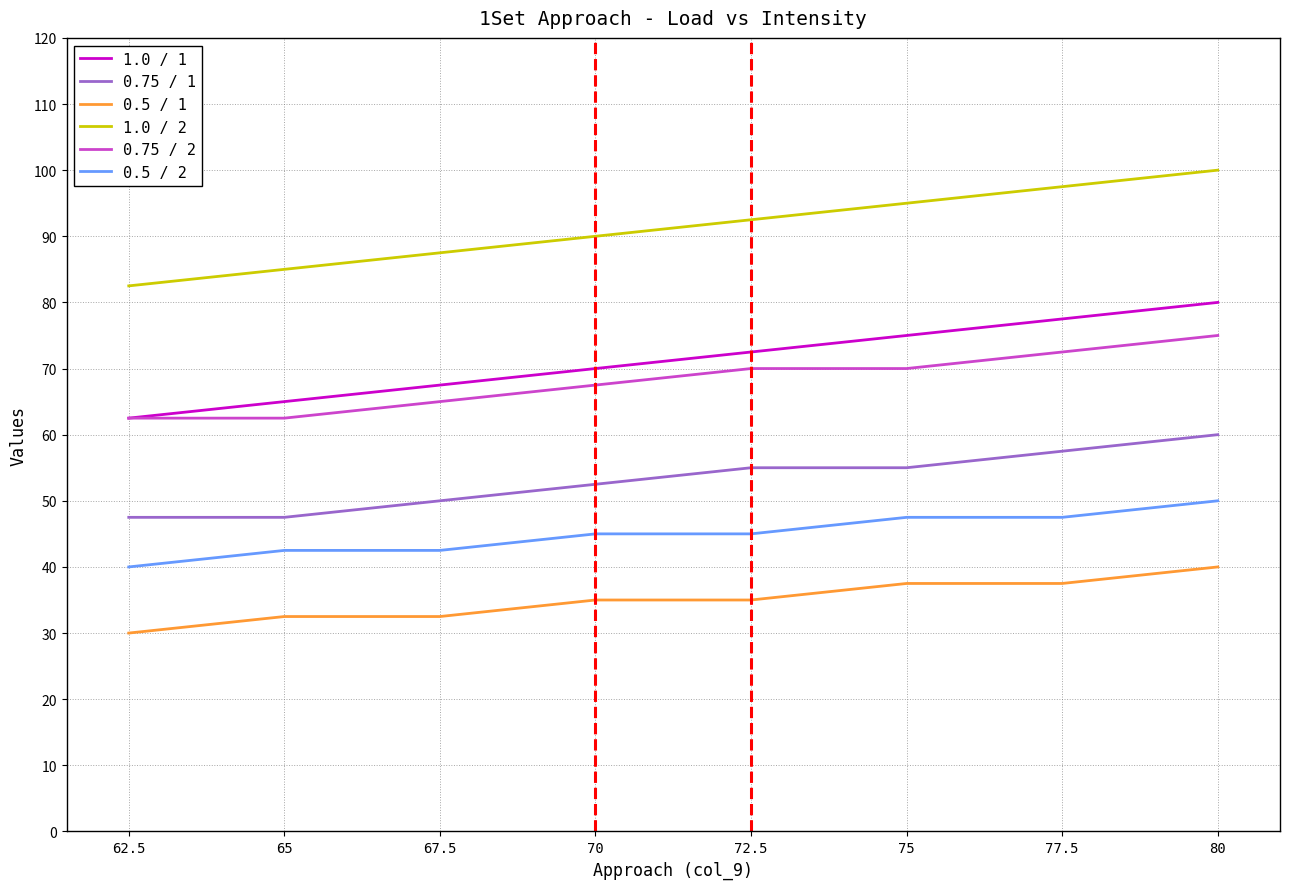

How many lines are shown in the chart?

6